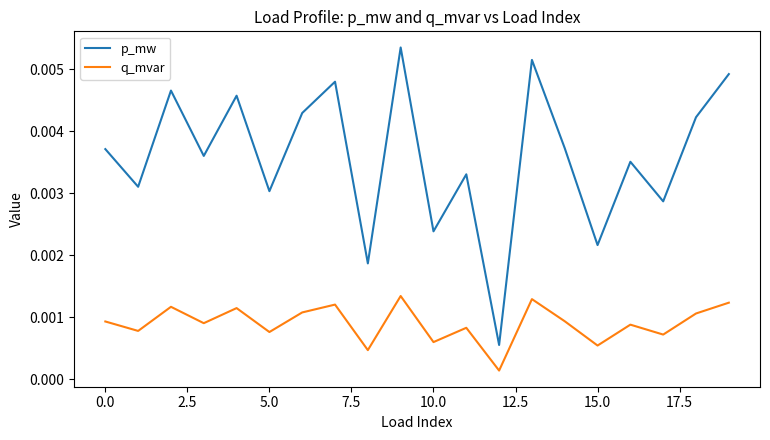

Which series has the widest spread of values?

p_mw